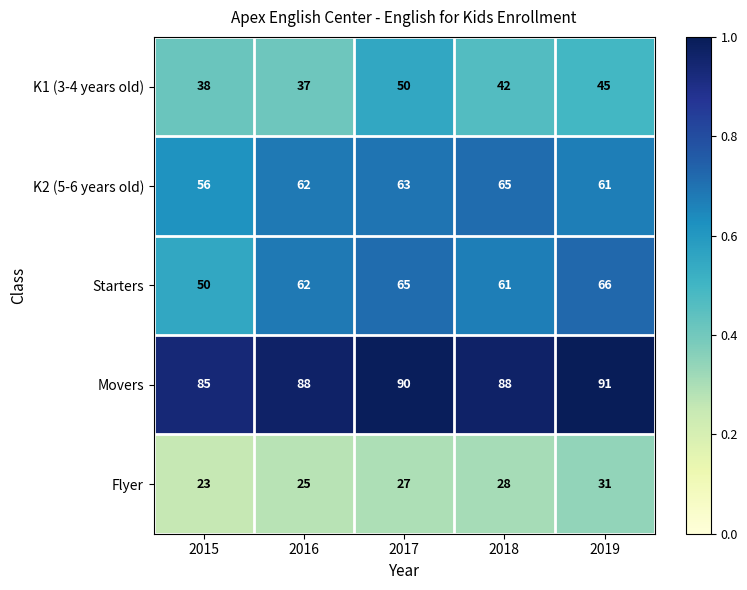

The value of K2 (5-6 years old) at 2017 is 63. True or false?

True